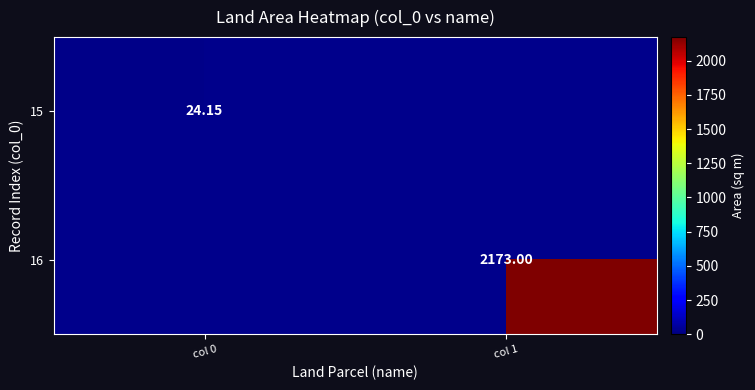

Is the value of 15 at col 0 greater than the value of 16 at col 1?

No